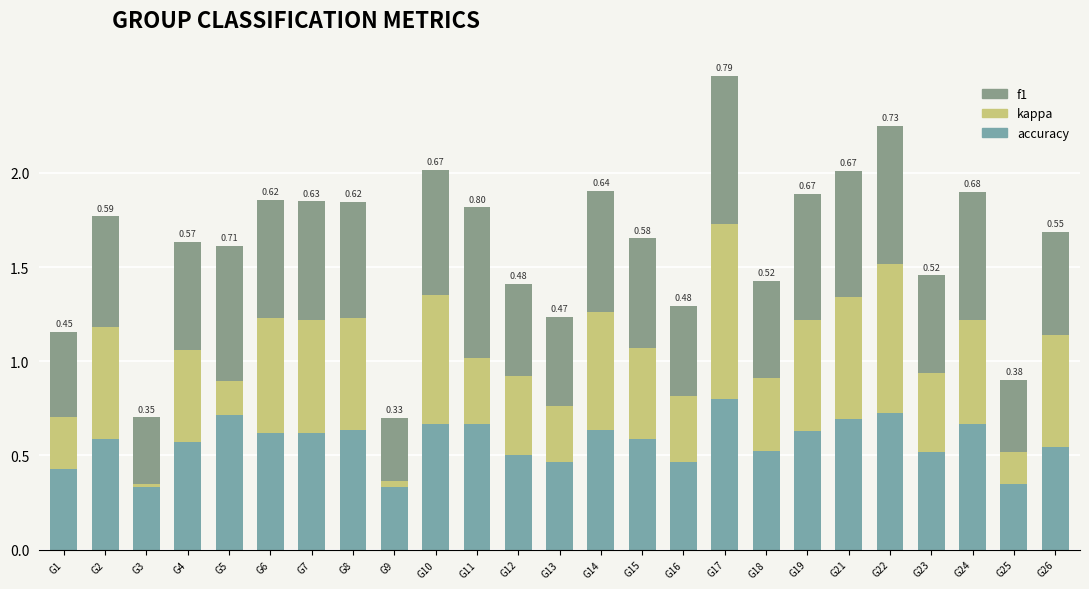

Are the bars horizontal?

No